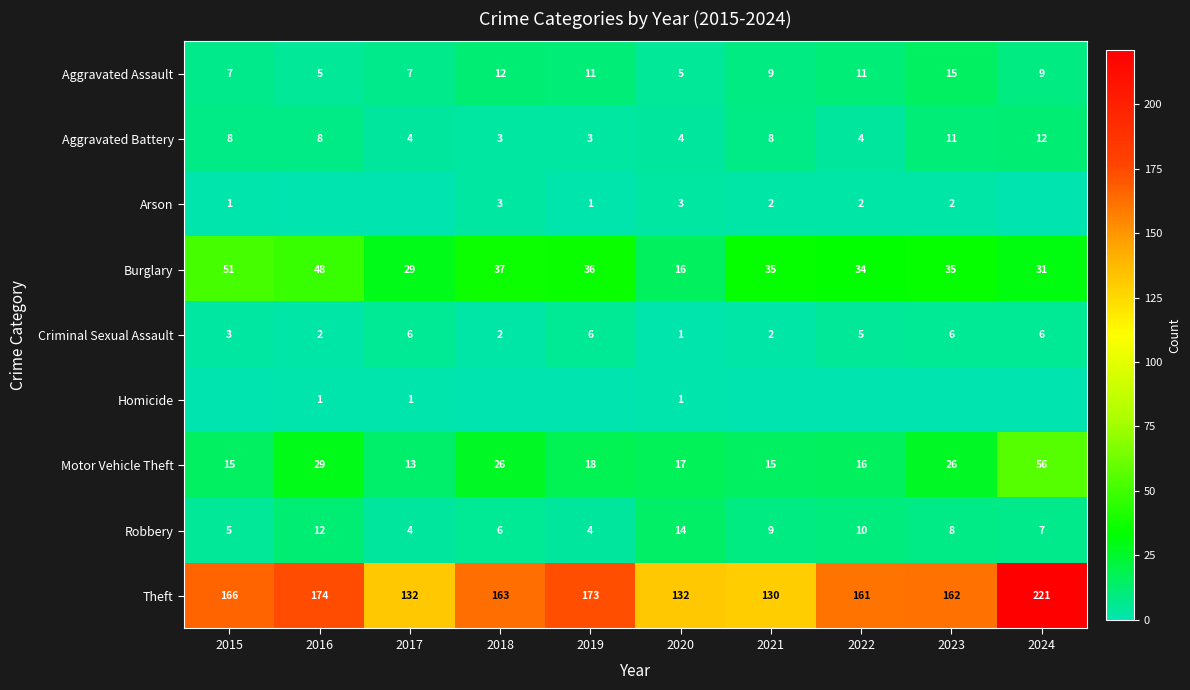

What is the average value of the Burglary series?

35